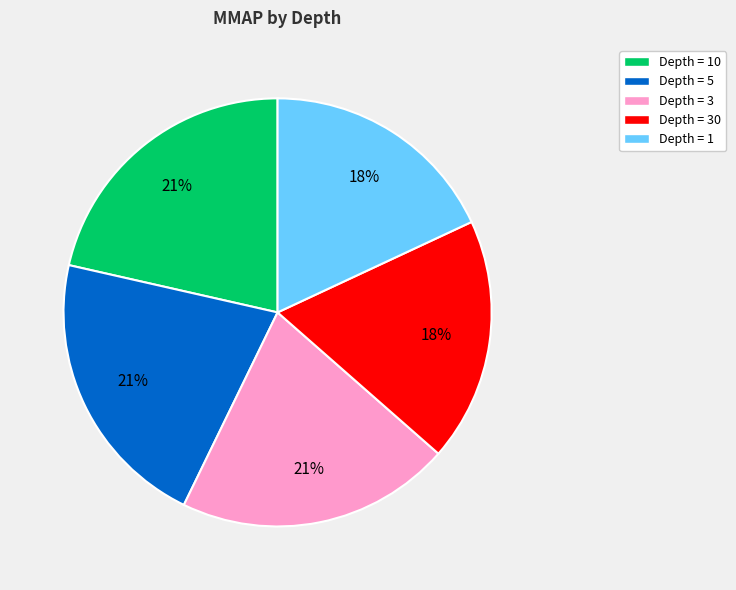

To the nearest percent, what is the average slice percentage?

20%